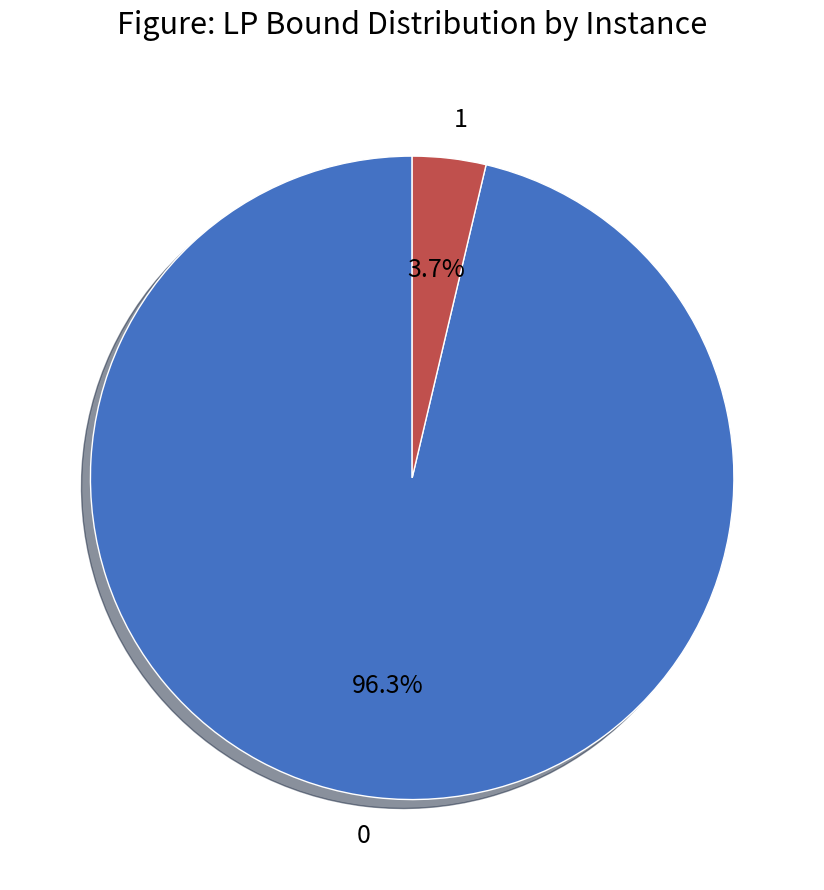

Rank the categories by value from lowest to highest.

1, 0